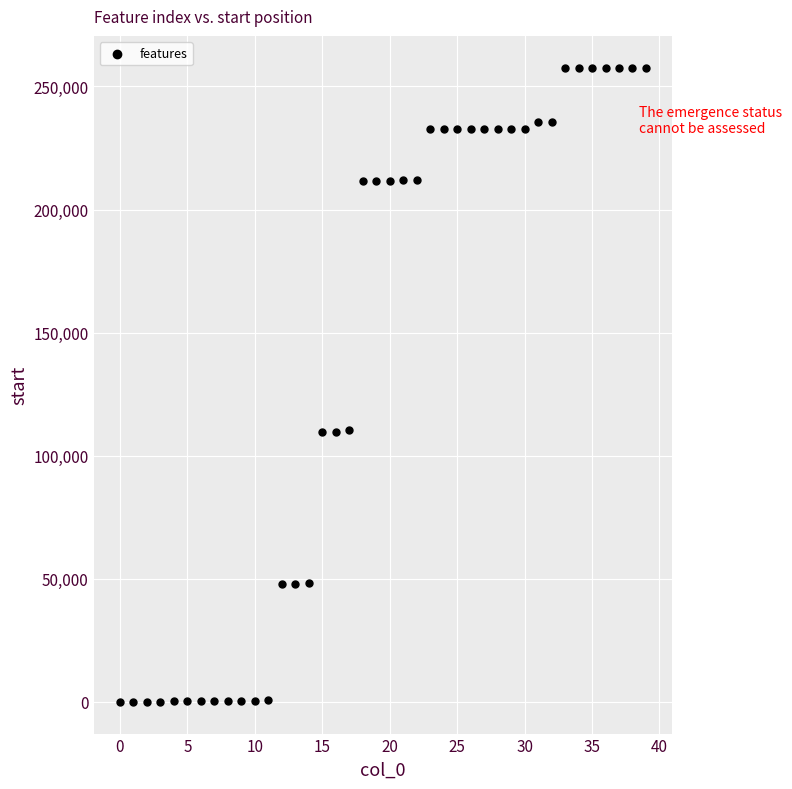

What is the range of Y values (max minus min)?

257663